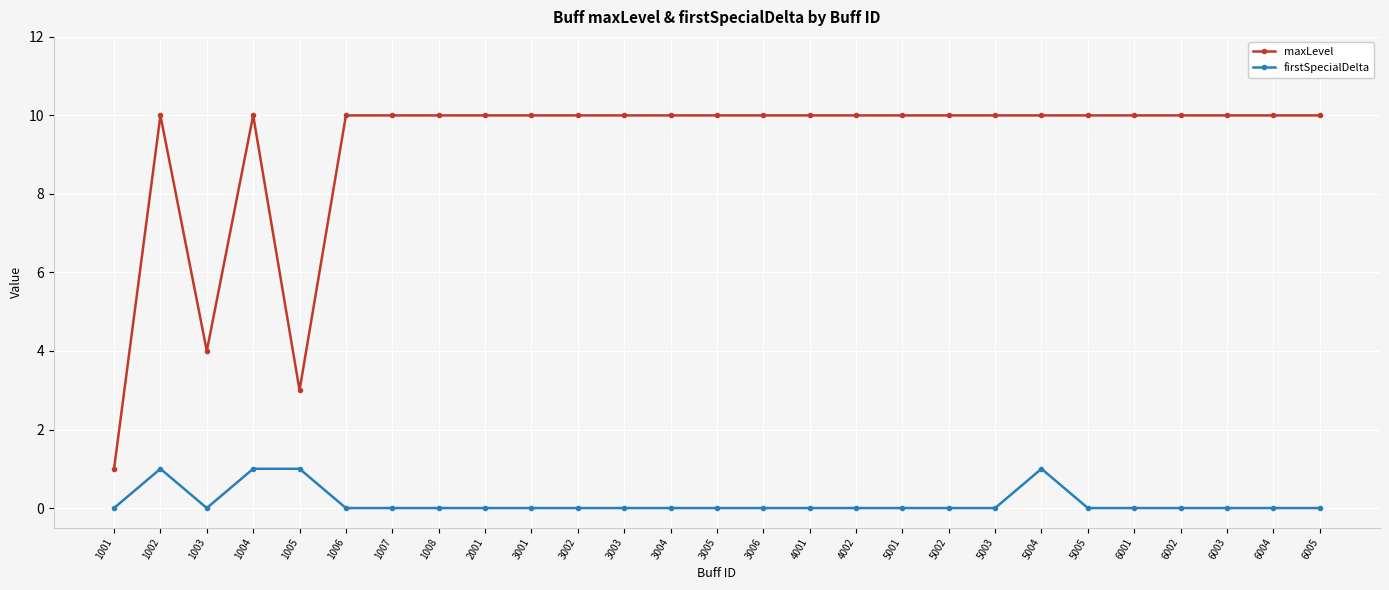

Rank the series at 2001 from lowest to highest value.

firstSpecialDelta, maxLevel